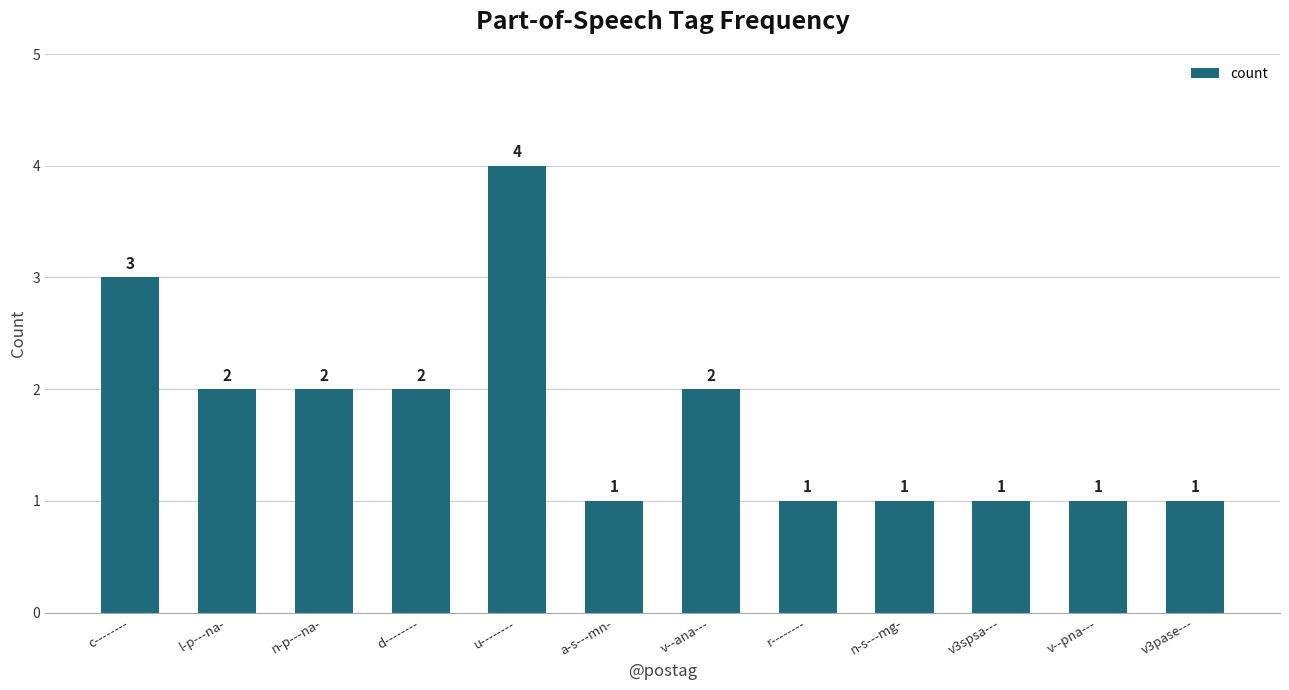

Reading left to right, extract all data points from this chart.

3	2	2	2	4	1	2	1	1	1	1	1